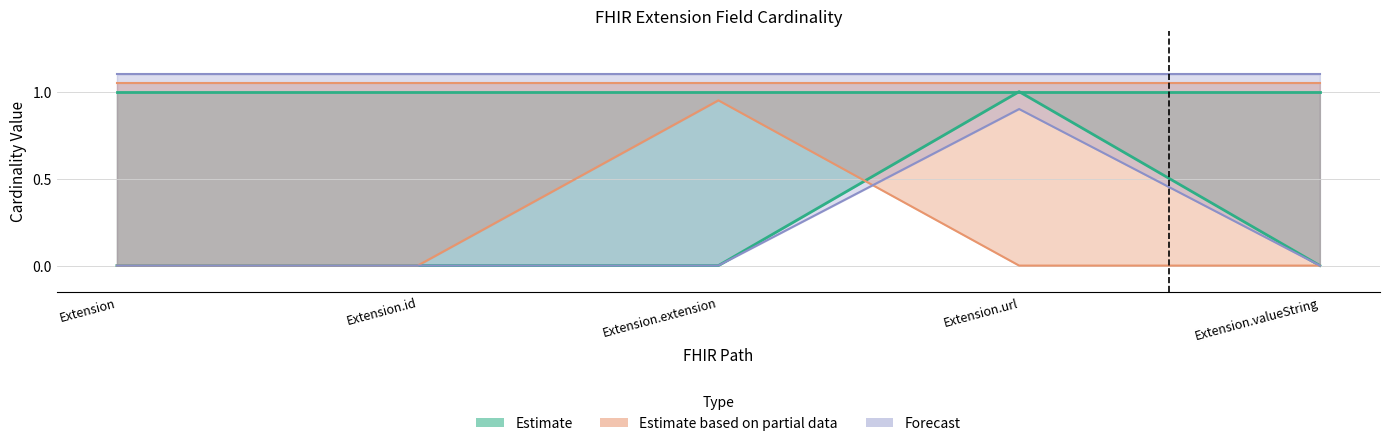

Where do Min and Base Min first cross each other?

Extension.extension and Extension.url